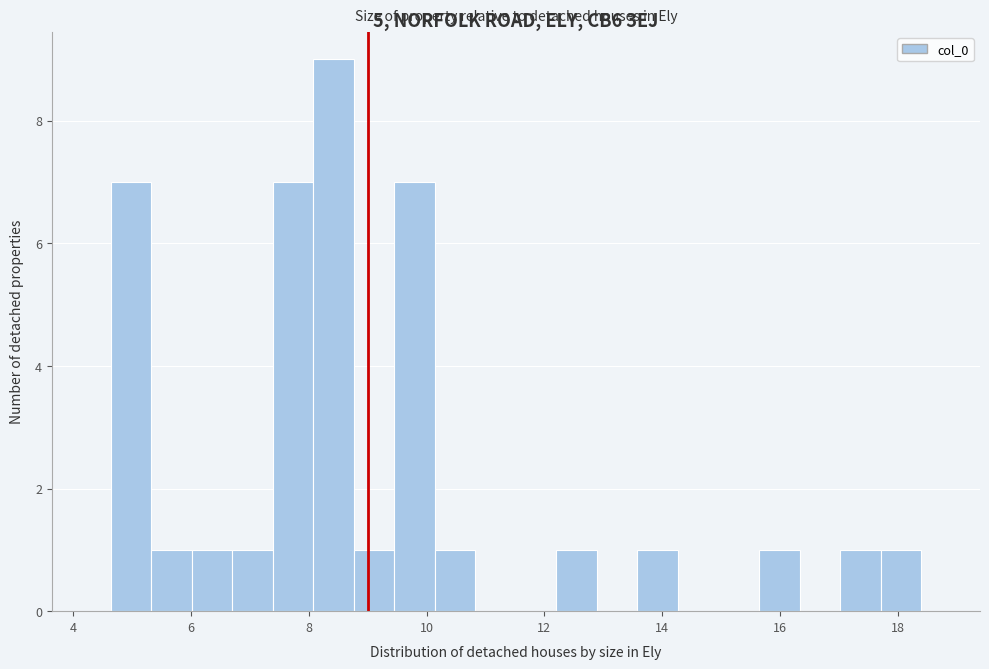

Around what value on the x-axis is the tallest bar? Give the approximate position of its centre, as read against the axis.

8.4